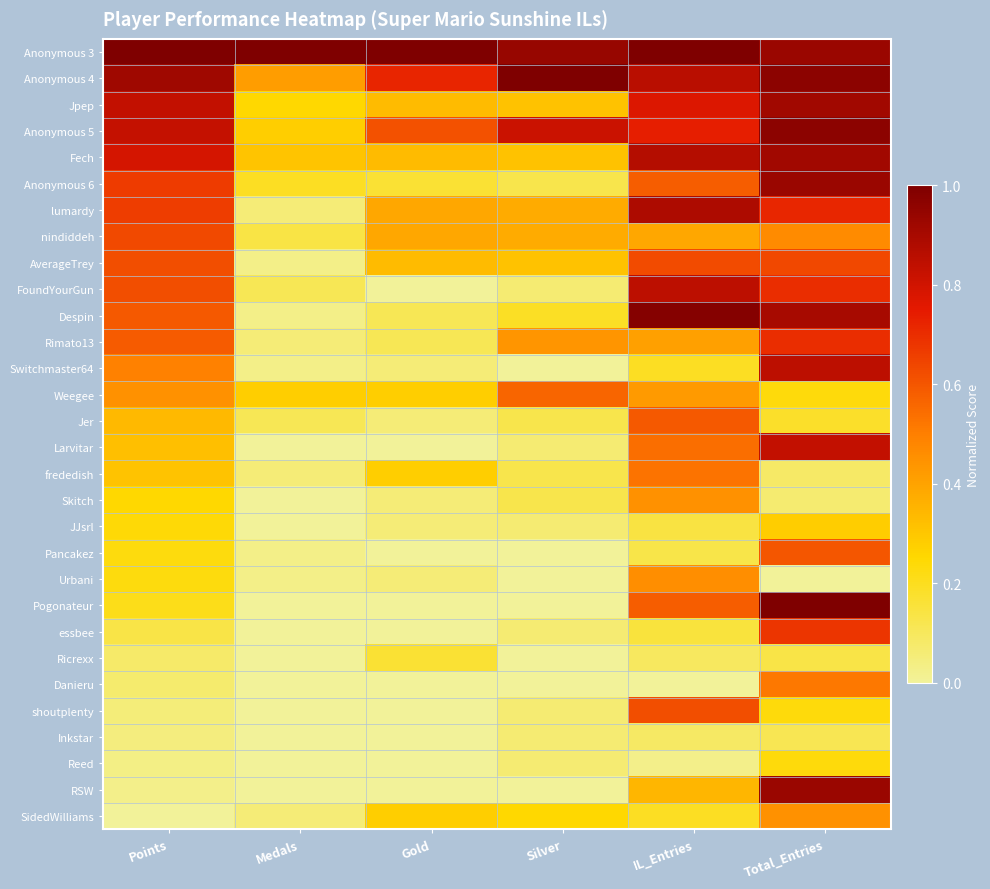

Between IL_Entries and Silver, which is larger?

IL_Entries